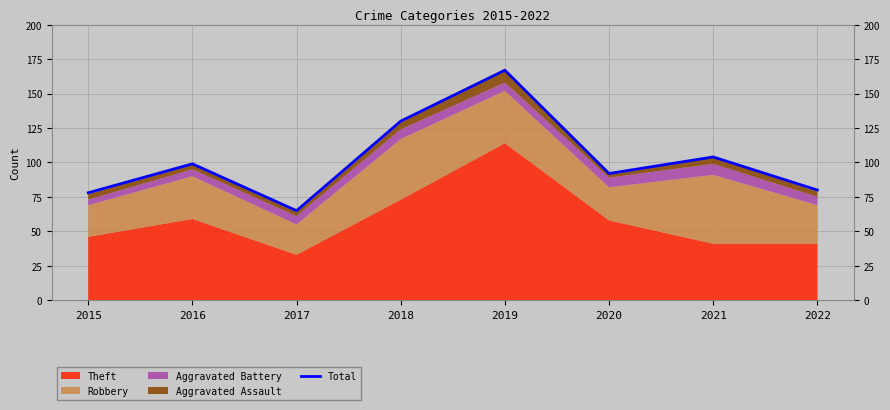

True or false: the data has more than 1 interior local peaks.

True